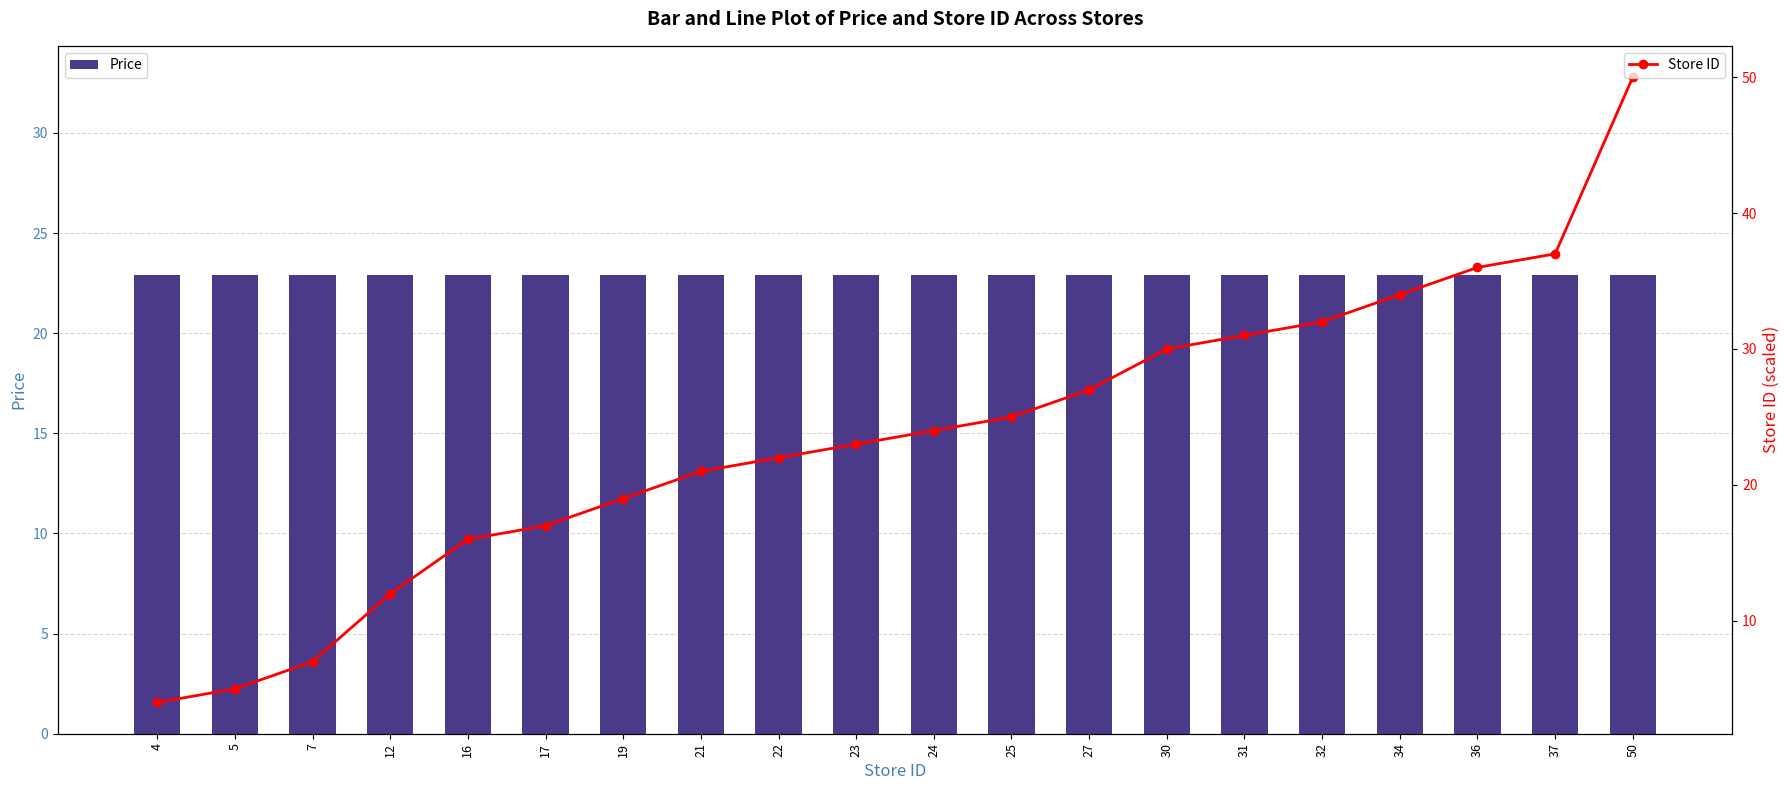

What is the difference between the Store ID values at 34 and 19?

15.0